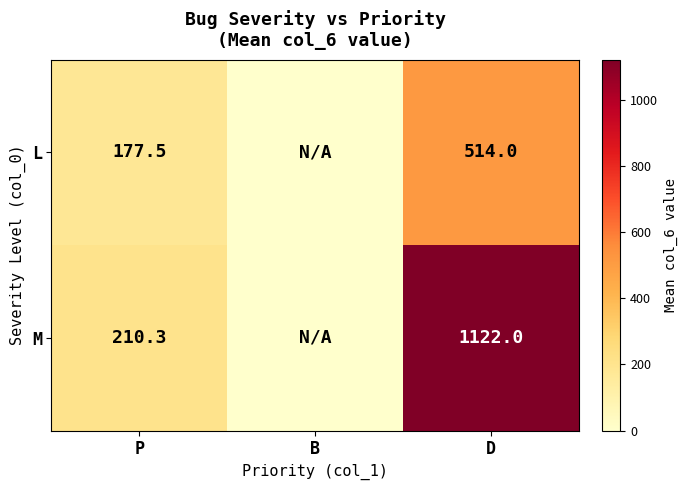

What is the total value across all series at D?

1636.0